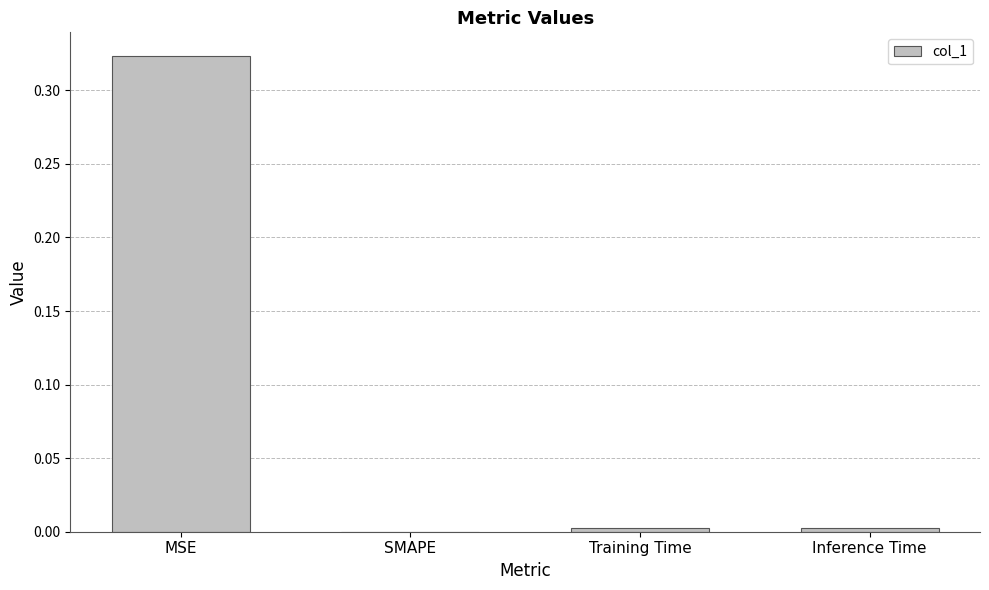

True or false: the data shows 0.0 at SMAPE.

True